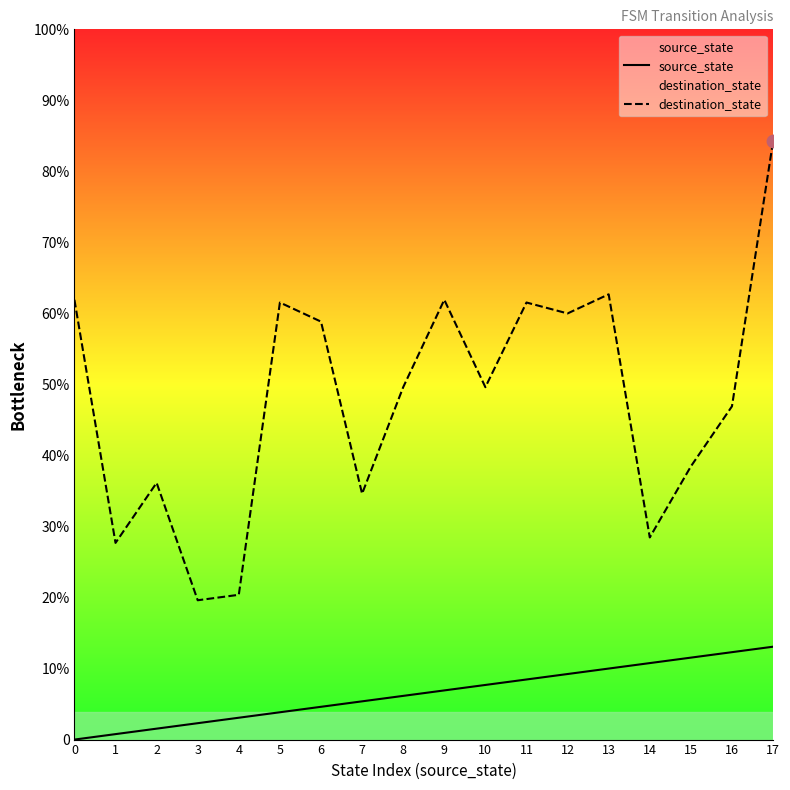

At which category is the sum across all series the highest?

17